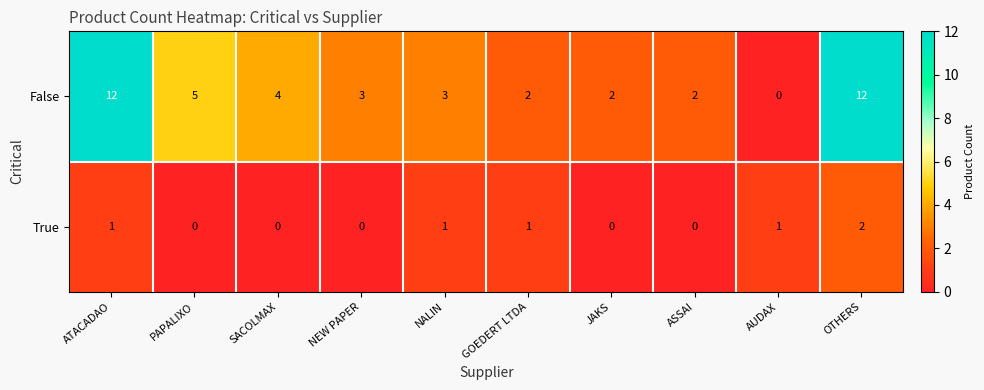

Rank the series at SACOLMAX from lowest to highest value.

True, False